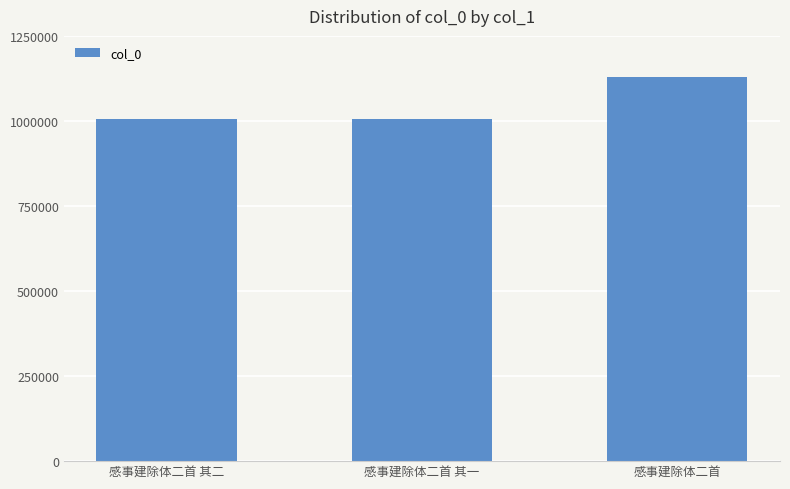

What is the ratio of the value at 感事建除体二首 其一 to the value at 感事建除体二首?

0.9